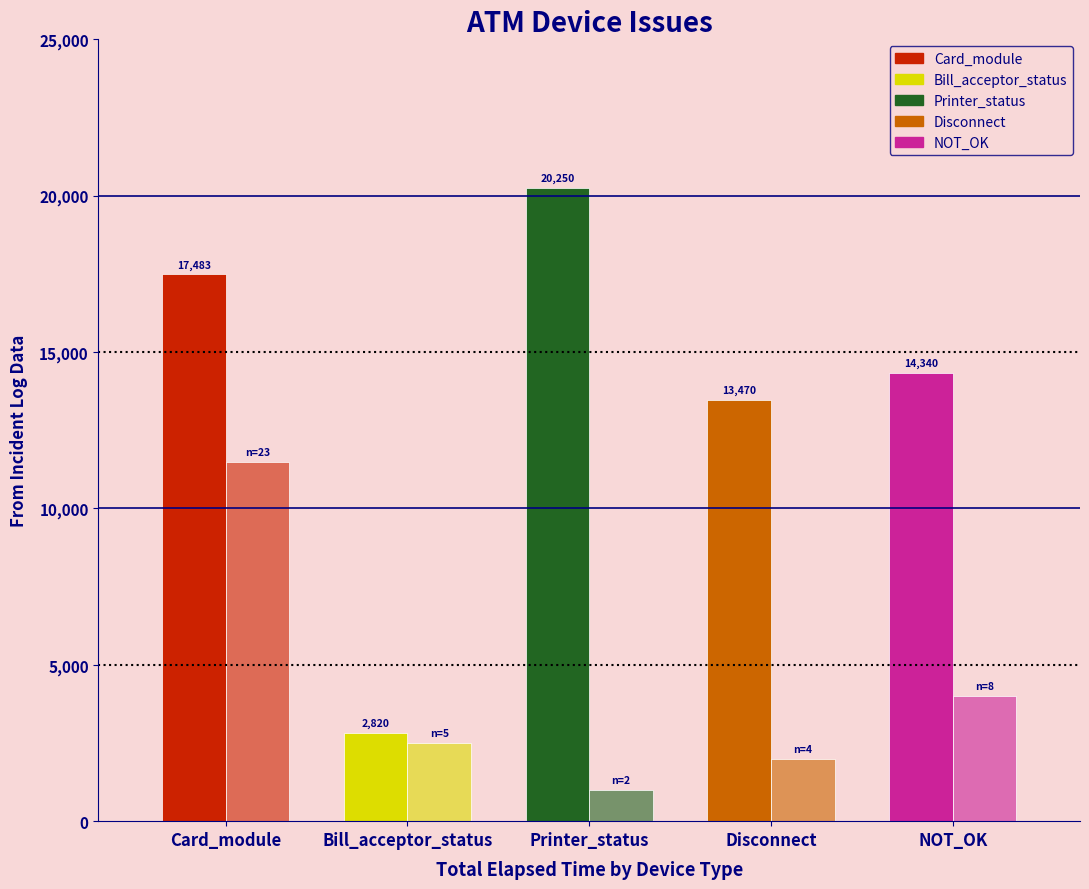

What is the total value across all series at NOT_OK?

18340